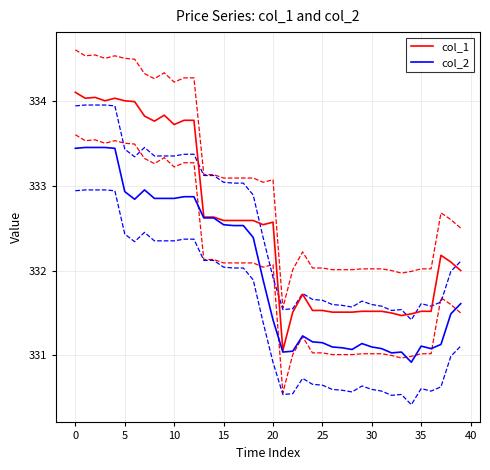

Where does the col_2 series first go above 331?

0